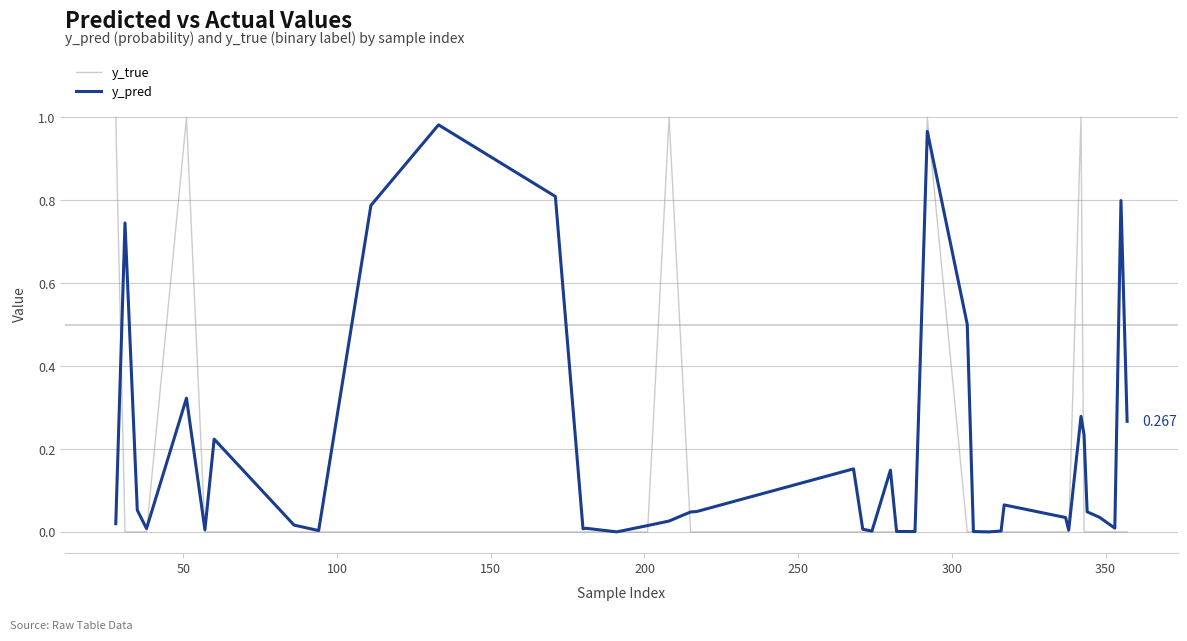

How many series are shown in this chart?

2